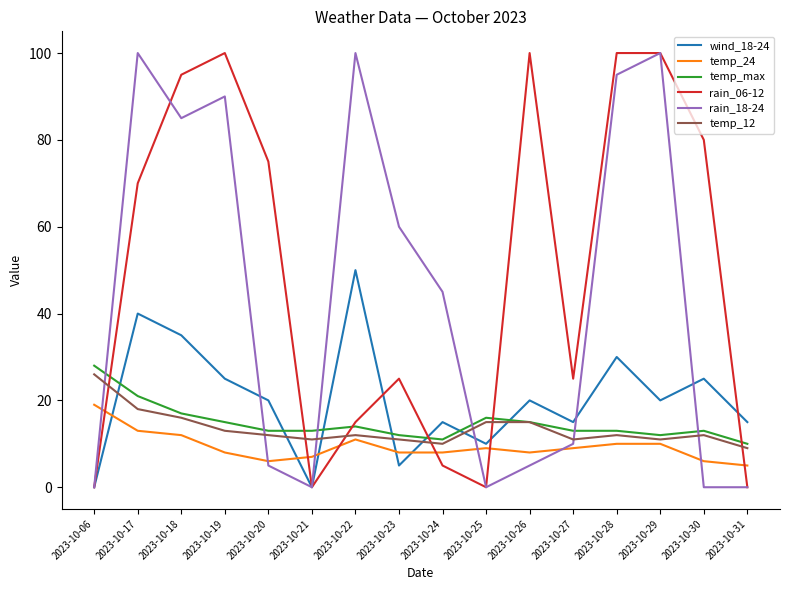

The value of rain_06-12 at 2023-10-19 is 100. True or false?

True